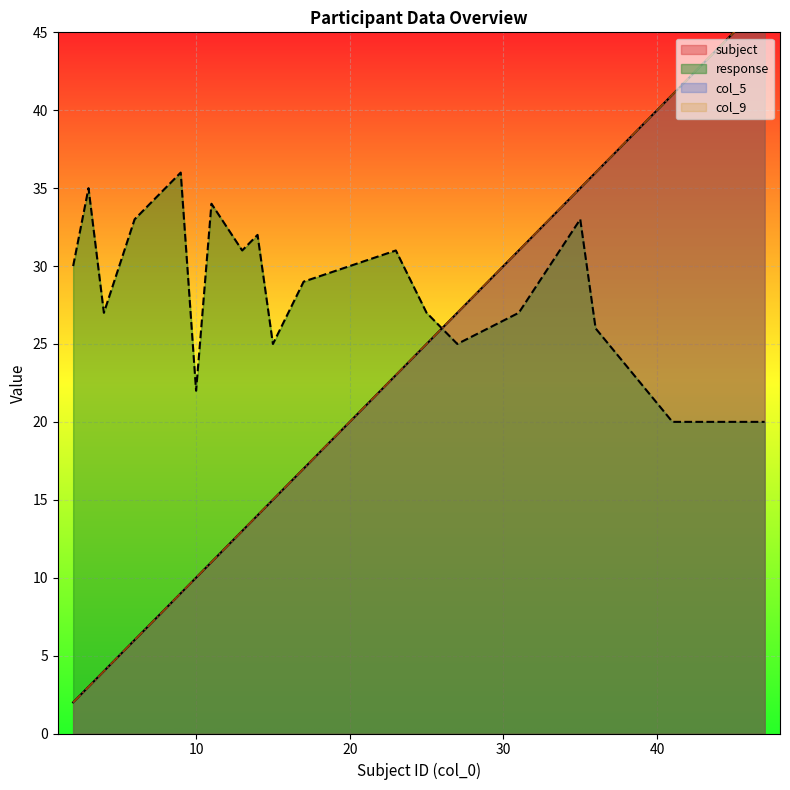

Rank the series by their maximum value, from highest to lowest.

subject, col_5, col_9, response